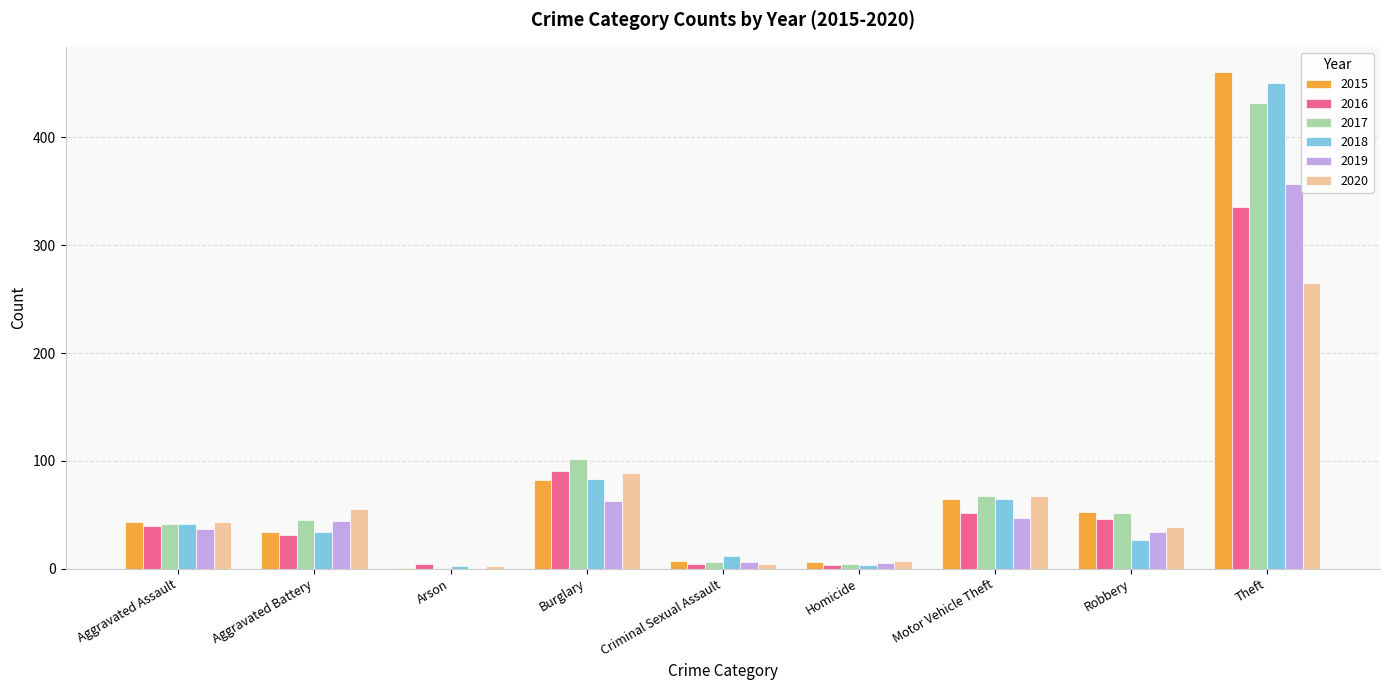

What is the highest value of the 2015 series?

461